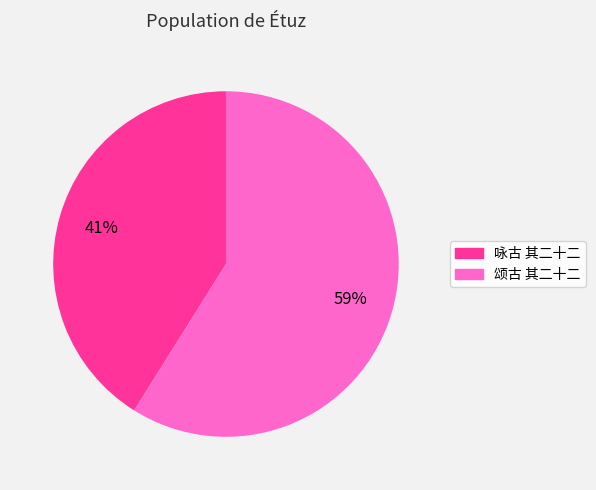

How many slices are in this pie chart?

2